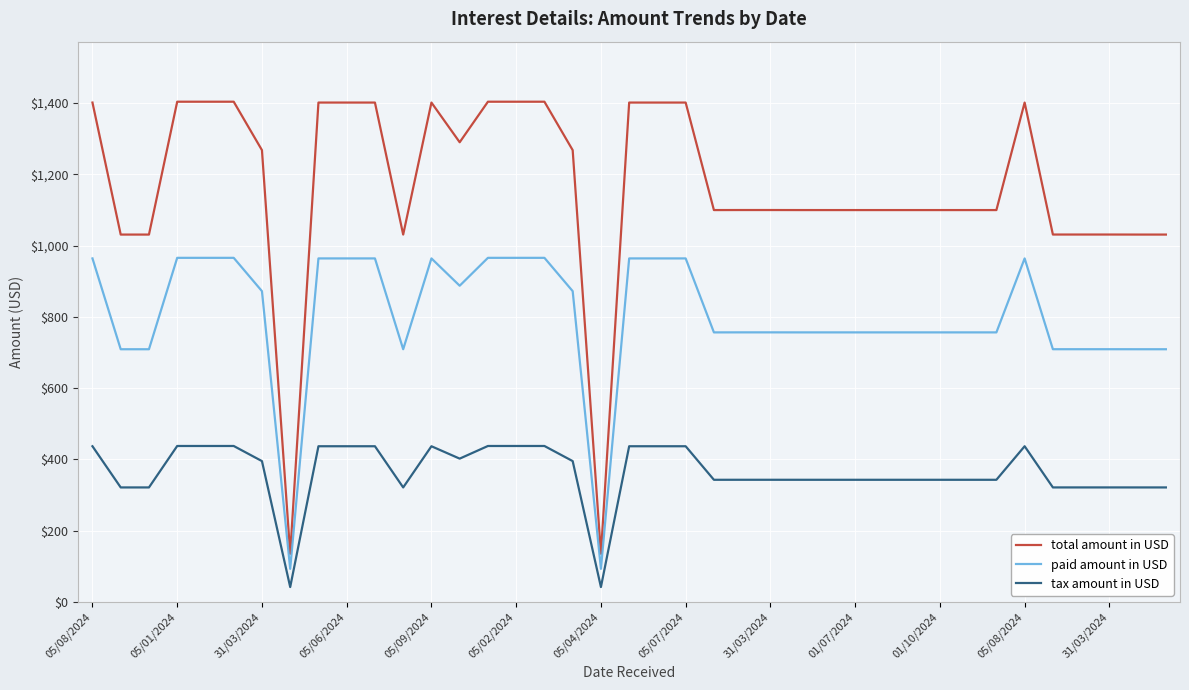

Which series has the largest total across all categories?

total amount in USD